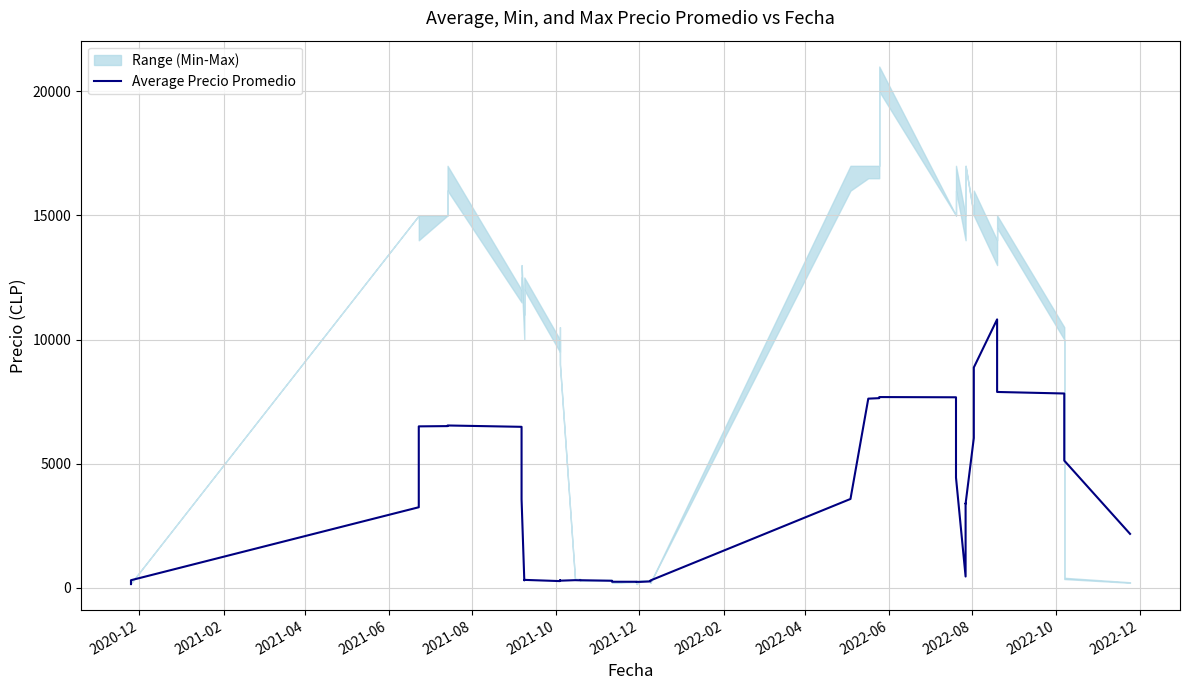

True or false: the data has more than 2 interior local peaks.

True